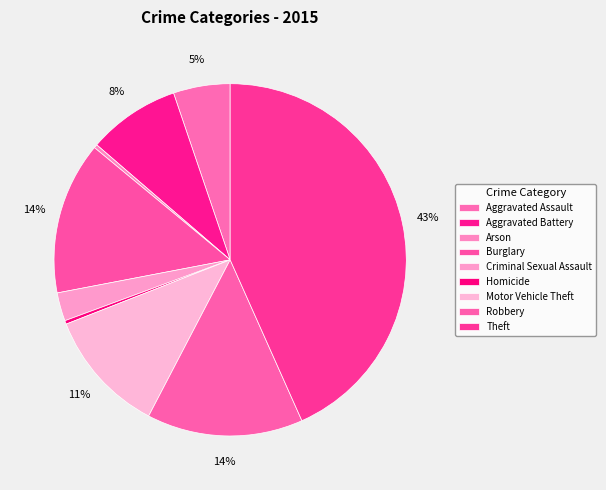

How many segments does this pie chart have?

9